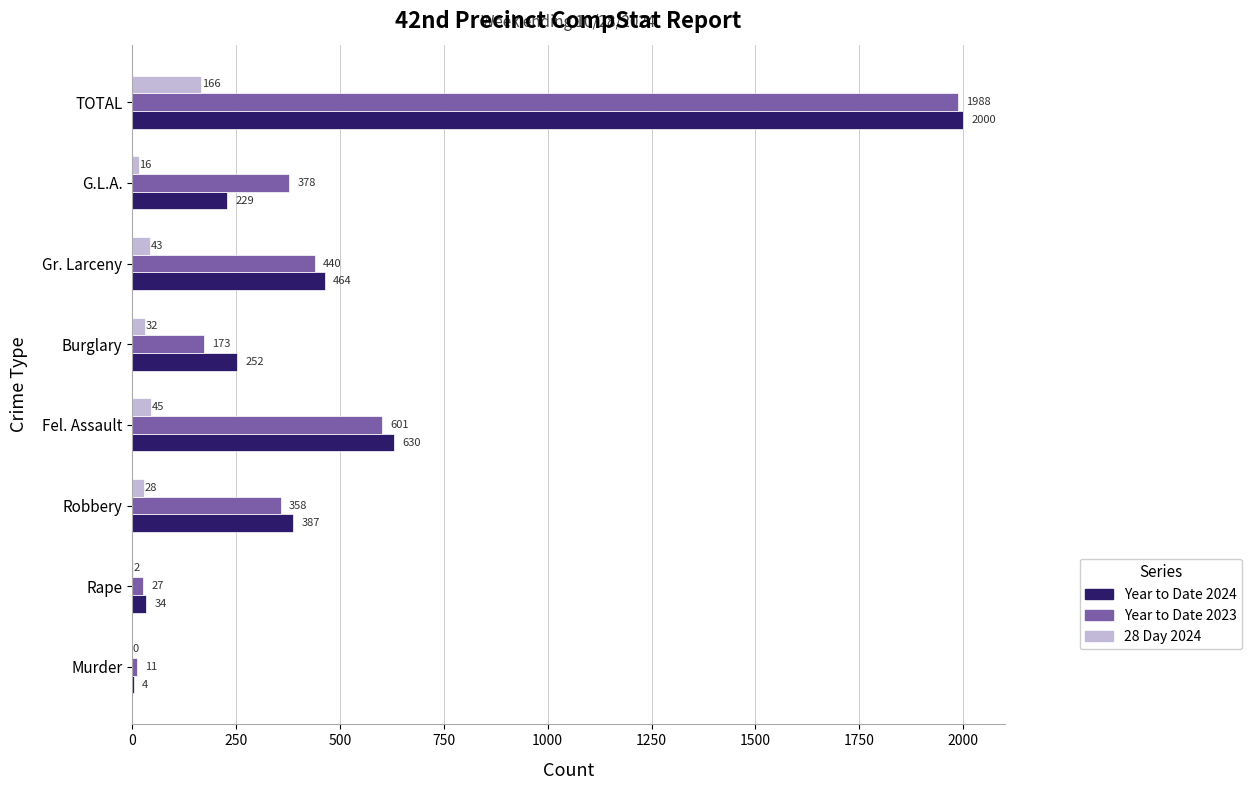

True or false: 28 Day 2024 has a value of 43 at Gr. Larceny.

True